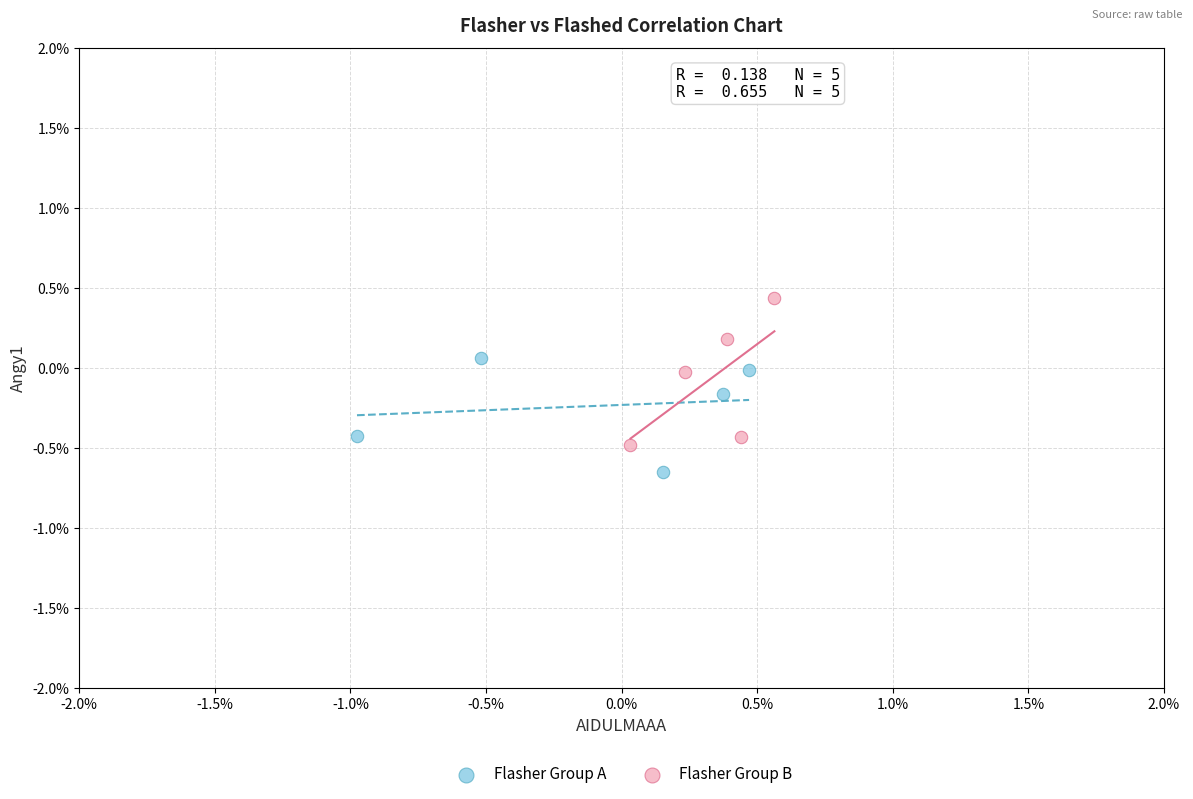

Which series has the largest Y range (max minus min)?

Flasher Group B